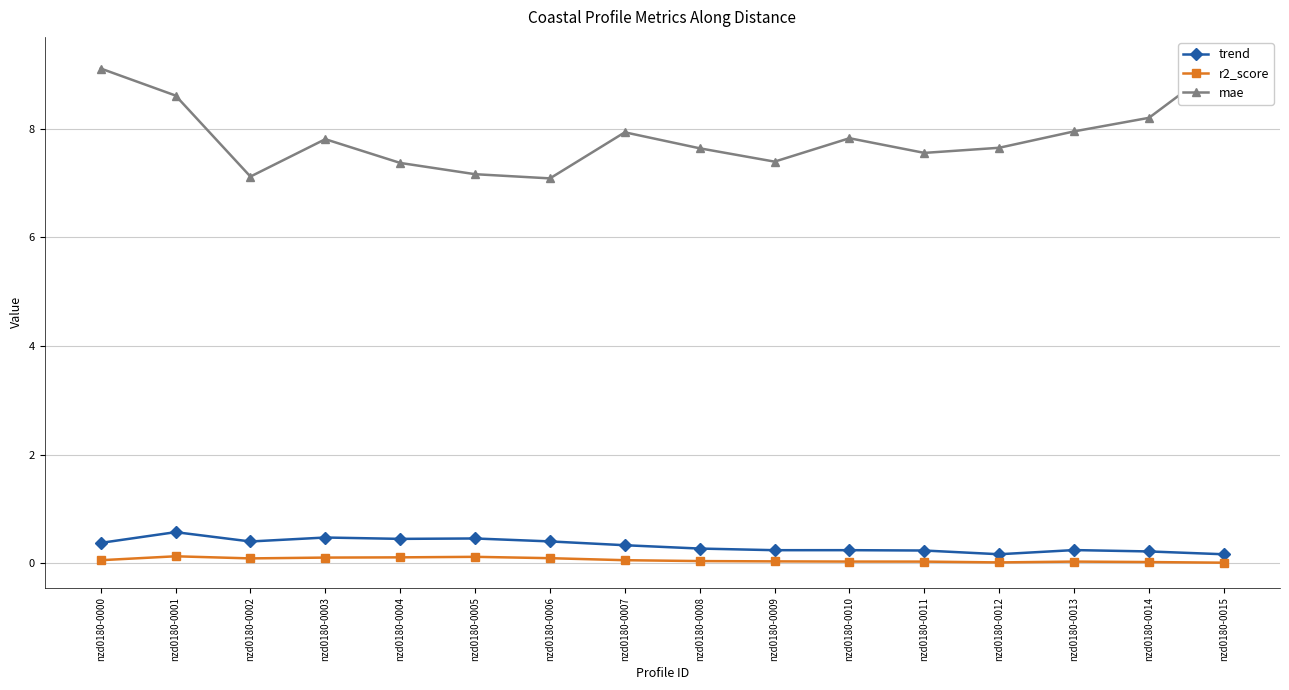

What is the difference between the second highest and second lowest values in the trend series?

0.3